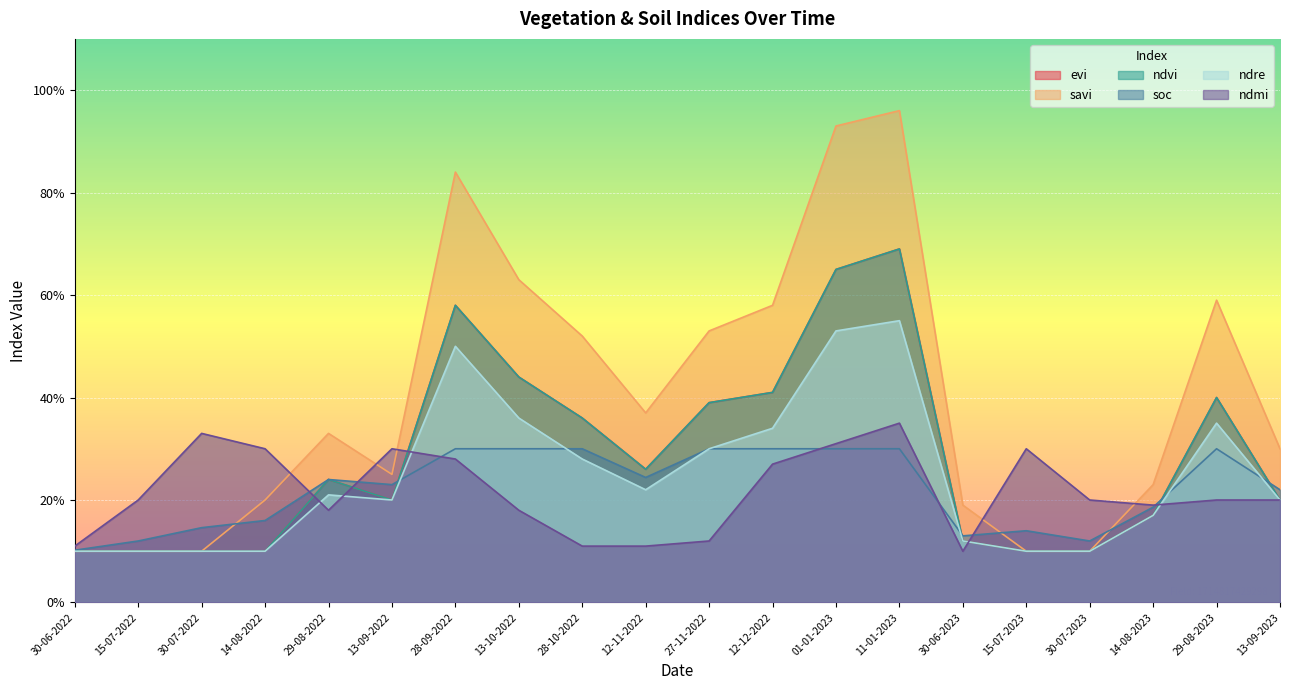

Reading left to right, extract all data points from this chart.

evi: 0.1	0.1	0.1	0.1	0.2	0.2	0.6	0.4	0.4	0.3	0.4	0.4	0.7	0.7	0.1	0.1	0.1	0.2	0.4	0.2
savi: 0.1	0.1	0.1	0.2	0.3	0.2	0.8	0.6	0.5	0.4	0.5	0.6	0.9	1.0	0.2	0.1	0.1	0.2	0.6	0.3
ndvi: 0.1	0.1	0.1	0.1	0.2	0.2	0.6	0.4	0.4	0.3	0.4	0.4	0.7	0.7	0.1	0.1	0.1	0.2	0.4	0.2
soc: 0.1	0.1	0.1	0.2	0.2	0.2	0.3	0.3	0.3	0.2	0.3	0.3	0.3	0.3	0.1	0.1	0.1	0.2	0.3	0.2
ndre: 0.1	0.1	0.1	0.1	0.2	0.2	0.5	0.4	0.3	0.2	0.3	0.3	0.5	0.6	0.1	0.1	0.1	0.2	0.3	0.2
ndmi: 0.1	0.2	0.3	0.3	0.2	0.3	0.3	0.2	0.1	0.1	0.1	0.3	0.3	0.3	0.1	0.3	0.2	0.2	0.2	0.2